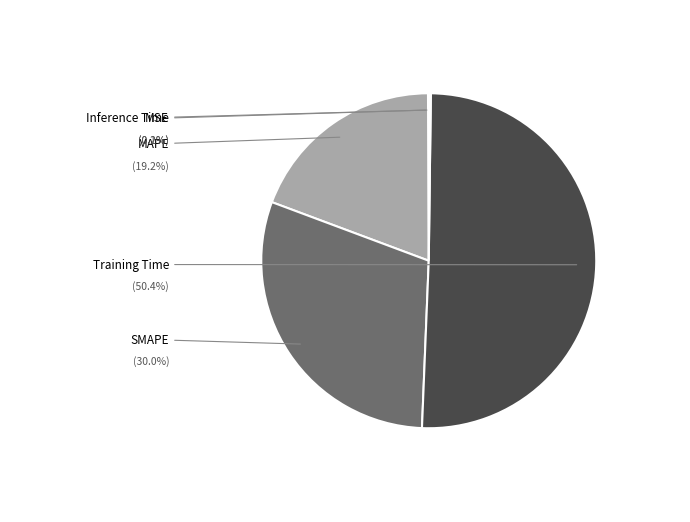

Is it true that Inference Time is 10% of the pie?

False